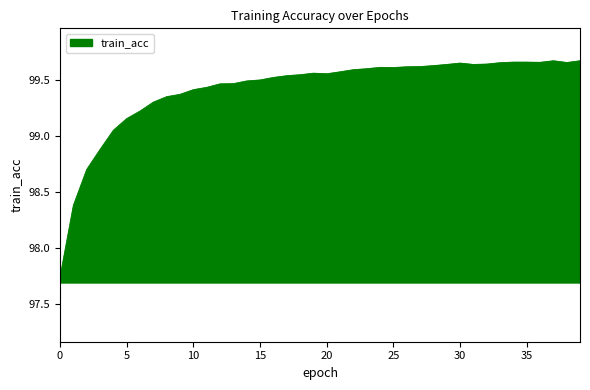

What is the difference between the second highest and minimum values?

1.9